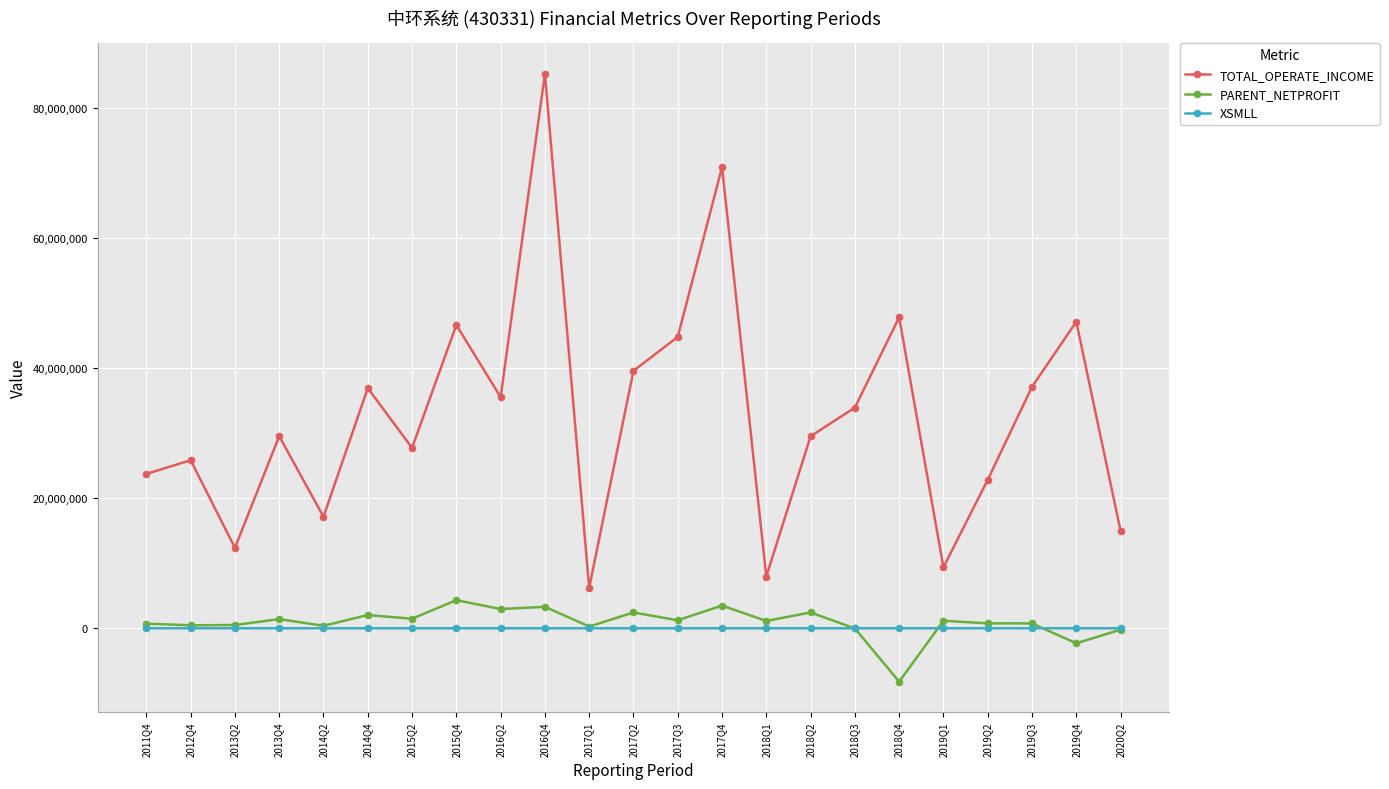

The value of TOTAL_OPERATE_INCOME at 2017Q3 is 11733220.0. True or false?

False